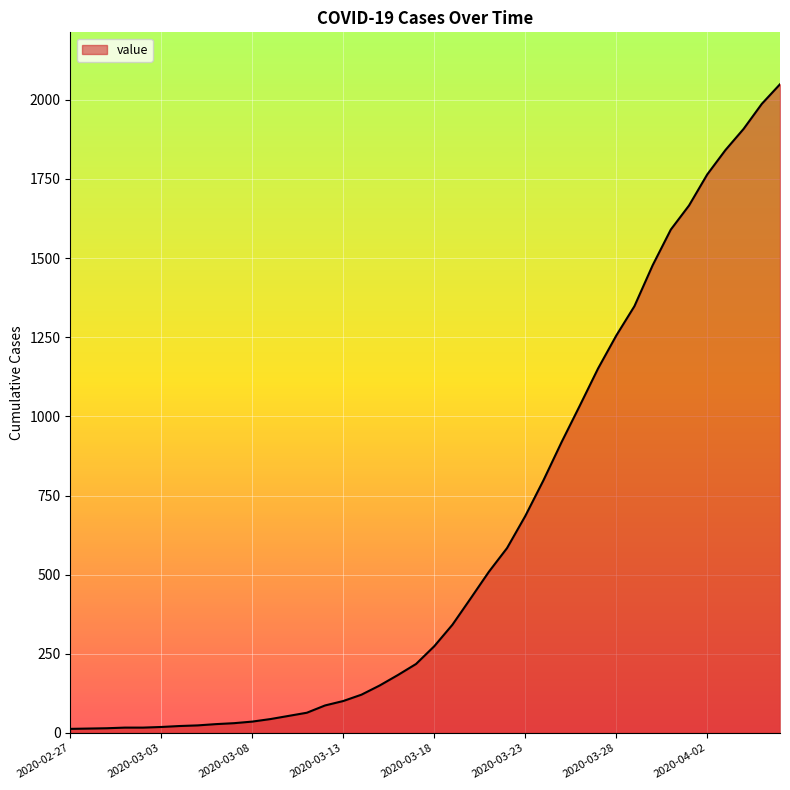

What is the difference between the maximum and minimum values?

2036